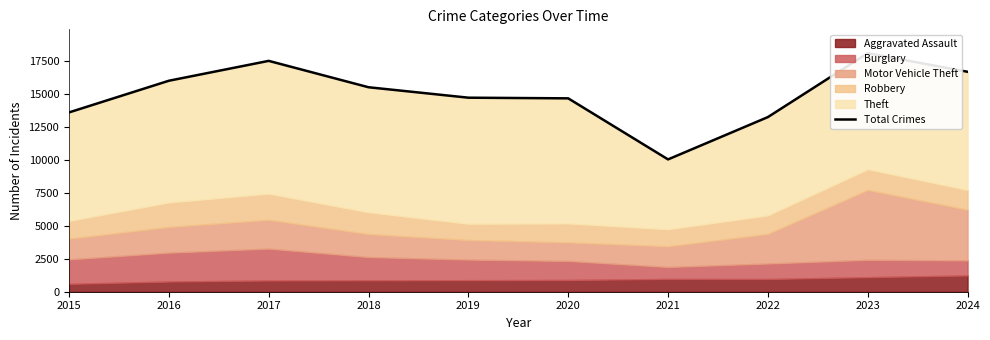

Which has a higher value, 2022 or 2018?

2018